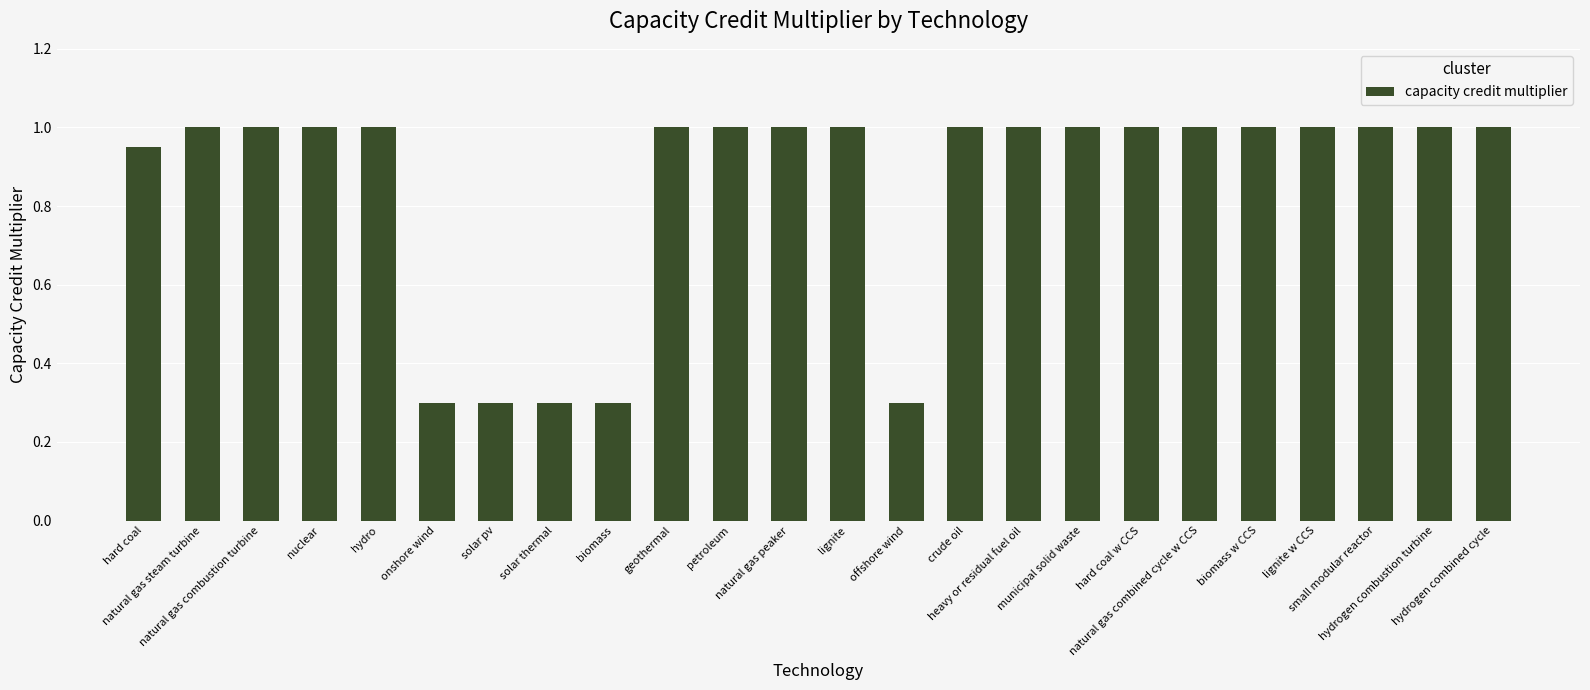

What is the ratio of the value at hard coal w CCS to the value at municipal solid waste?

1.0